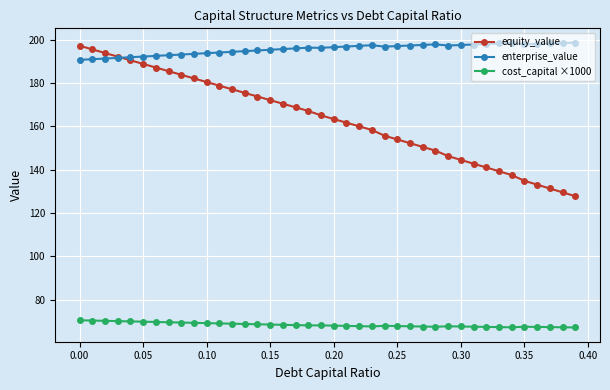

Rank the series by their average value, from lowest to highest.

cost_capital ×1000, equity_value, enterprise_value